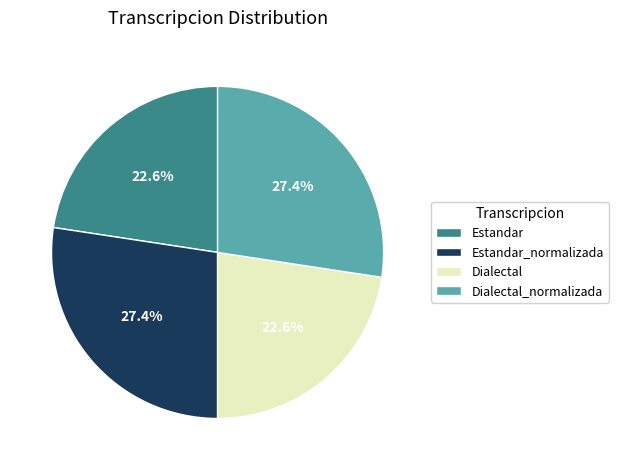

What percentage do Estandar_normalizada and Dialectal_normalizada together represent?

54.8%